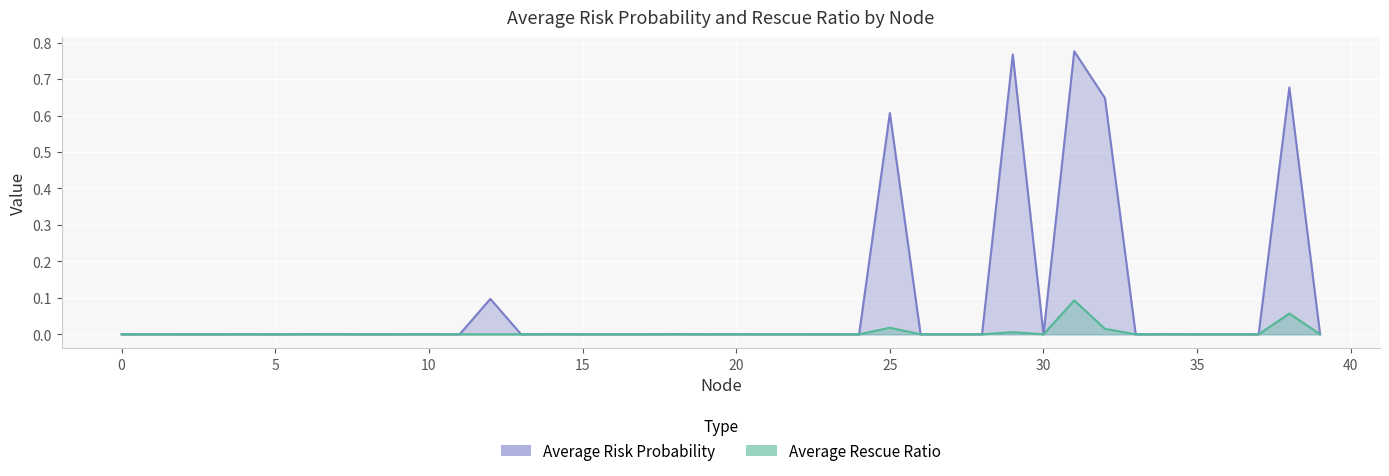

True or false: Average Rescue Ratio and Average Risk Probability cross at least once.

False